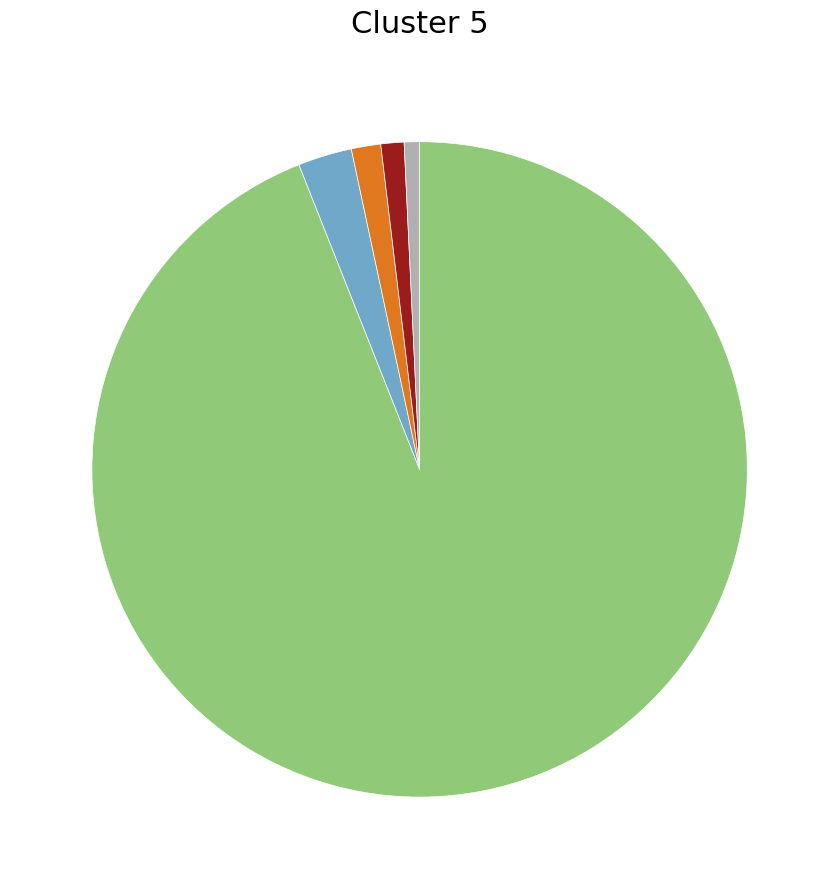

Is there a majority slice in this chart?

Yes